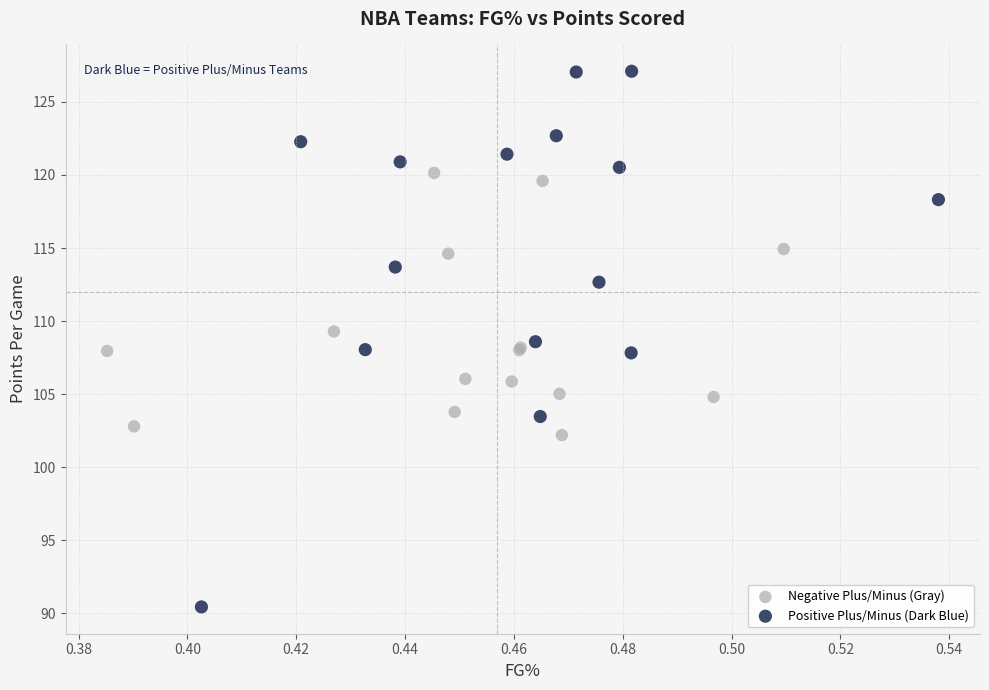

Which series reaches the maximum Y coordinate?

Positive Plus/Minus (Dark Blue)